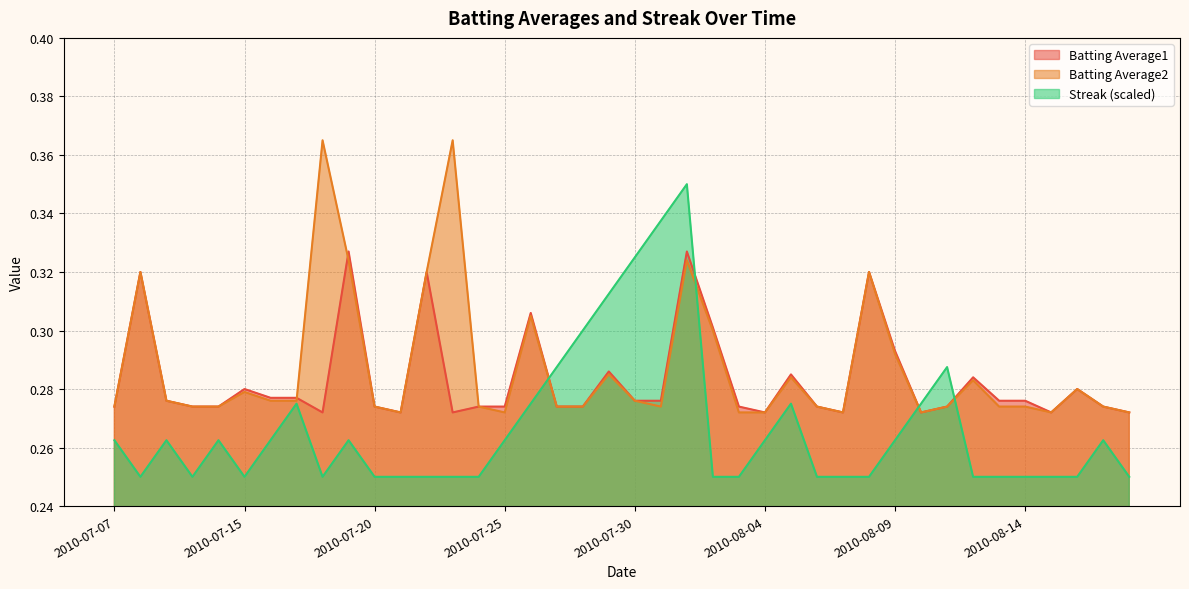

Reading left to right, transcribe all the data shown in this chart.

Batting Average1: 0.3	0.3	0.3	0.3	0.3	0.3	0.3	0.3	0.3	0.3	0.3	0.3	0.3	0.3	0.3	0.3	0.3	0.3	0.3	0.3	0.3	0.3	0.3	0.3	0.3	0.3	0.3	0.3	0.3	0.3	0.3	0.3	0.3	0.3	0.3	0.3	0.3	0.3	0.3	0.3
Batting Average2: 0.3	0.3	0.3	0.3	0.3	0.3	0.3	0.3	0.4	0.3	0.3	0.3	0.3	0.4	0.3	0.3	0.3	0.3	0.3	0.3	0.3	0.3	0.3	0.3	0.3	0.3	0.3	0.3	0.3	0.3	0.3	0.3	0.3	0.3	0.3	0.3	0.3	0.3	0.3	0.3
Streak: 0.3	0.2	0.3	0.2	0.3	0.2	0.3	0.3	0.2	0.3	0.2	0.2	0.2	0.2	0.2	0.3	0.3	0.3	0.3	0.3	0.3	0.3	0.3	0.2	0.2	0.3	0.3	0.2	0.2	0.2	0.3	0.3	0.3	0.2	0.2	0.2	0.2	0.2	0.3	0.2